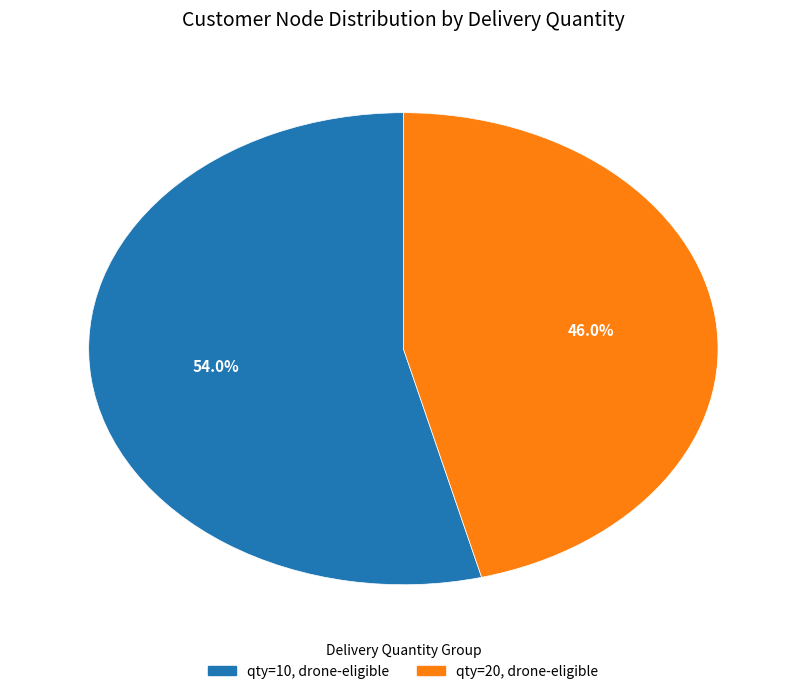

Which has a higher value, qty=10, drone-eligible or qty=20, drone-eligible?

qty=10, drone-eligible